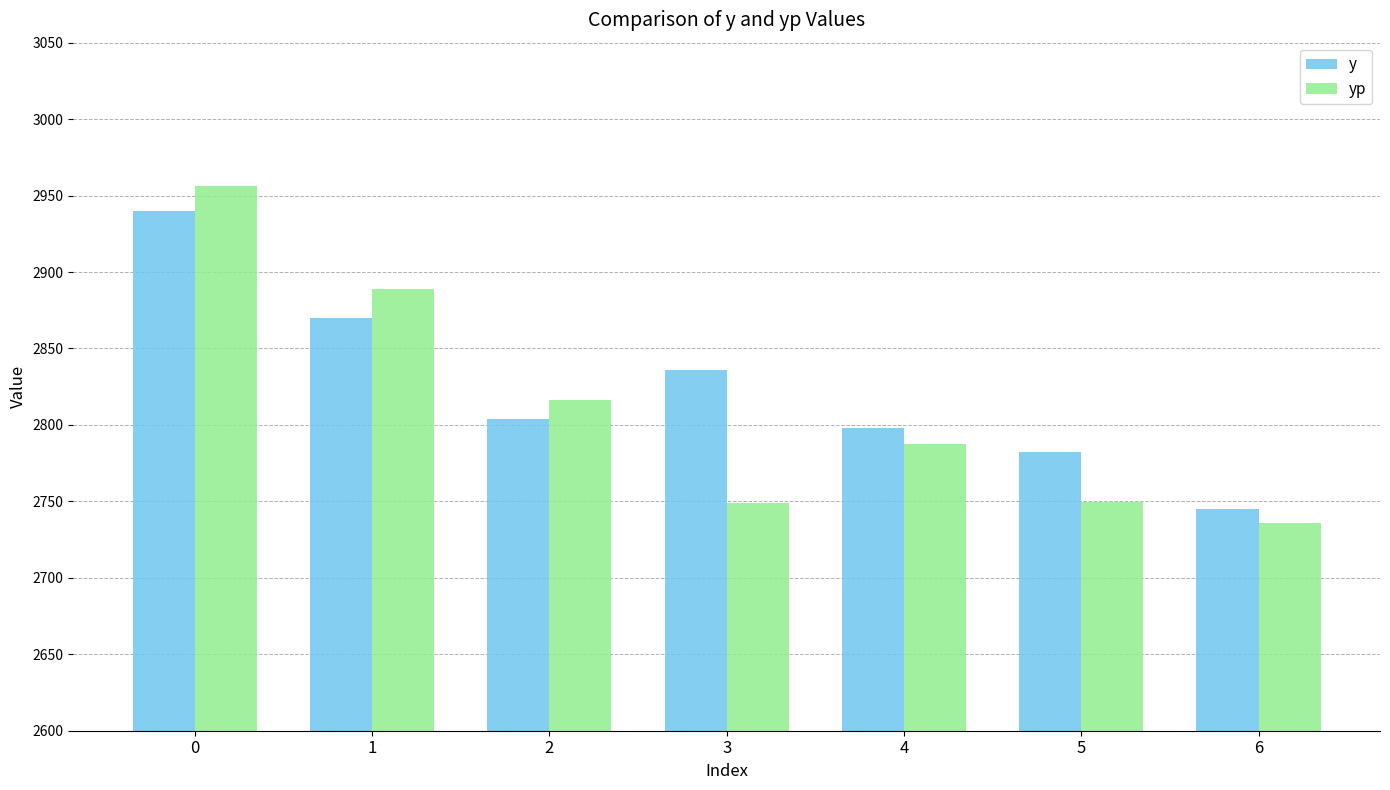

What is the minimum value for yp?

2735.7